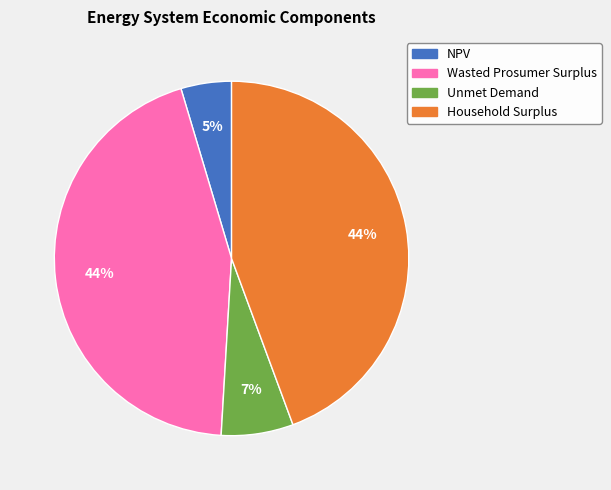

Does Wasted Prosumer Surplus account for over 50% of the chart?

No